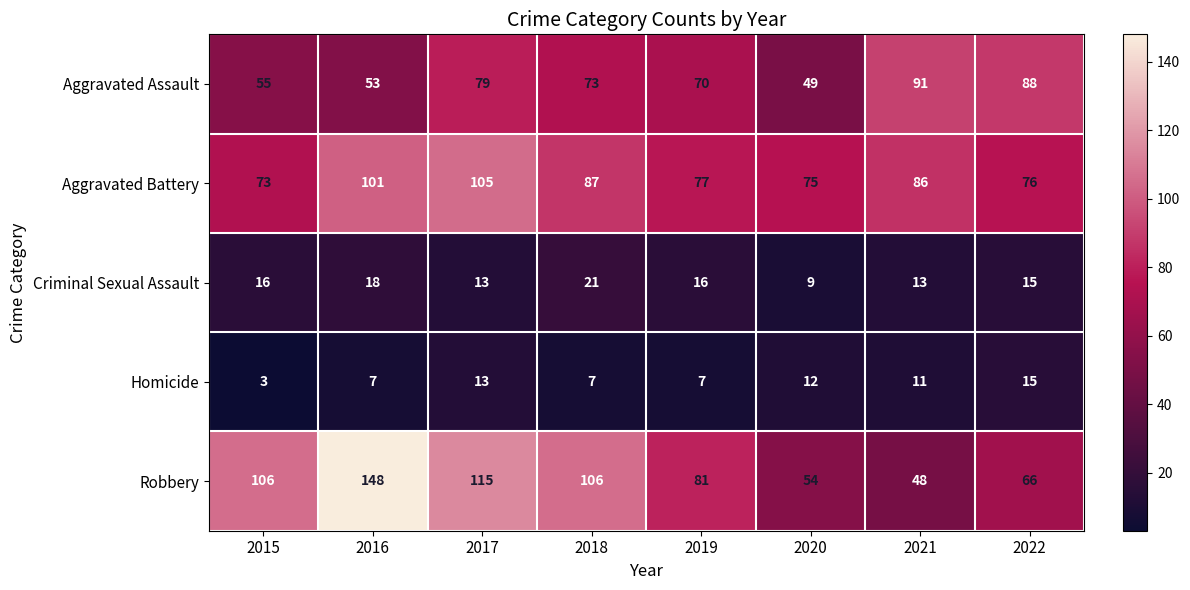

Which series has the widest spread of values?

Robbery